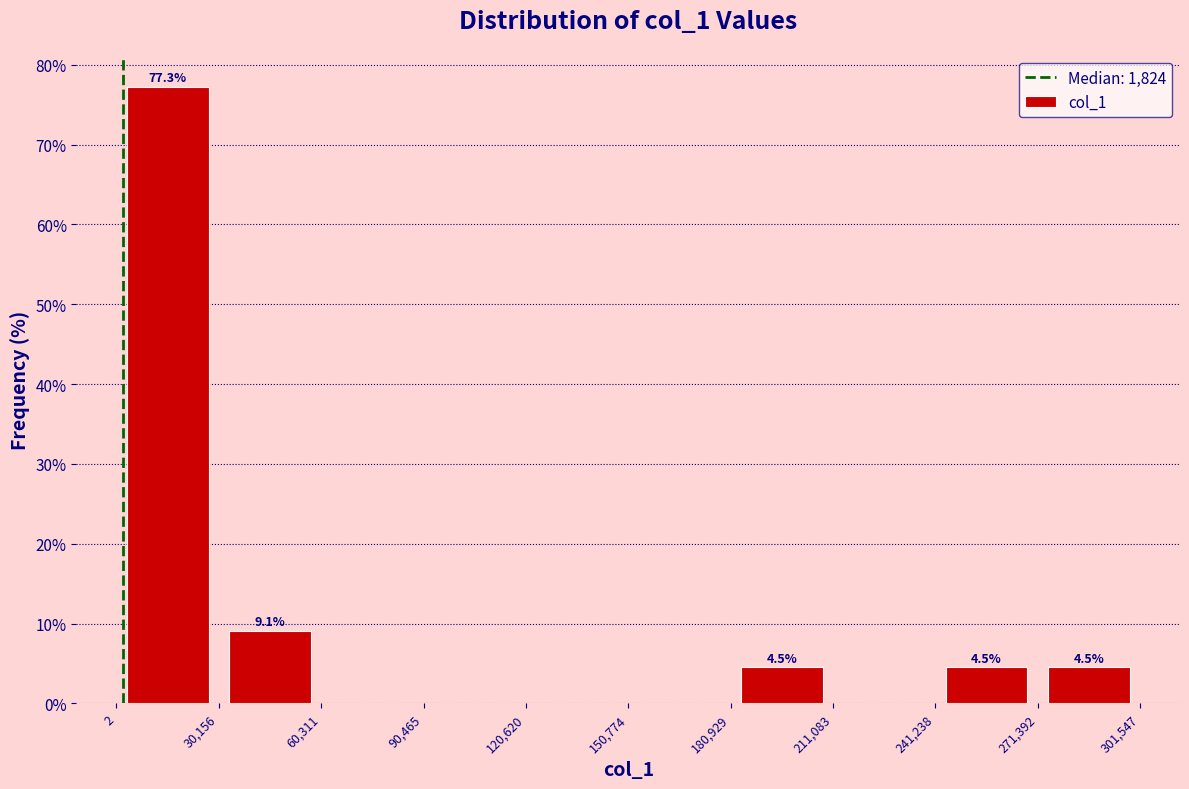

Over which range of the x-axis is the bar tallest?

2 to 30,156